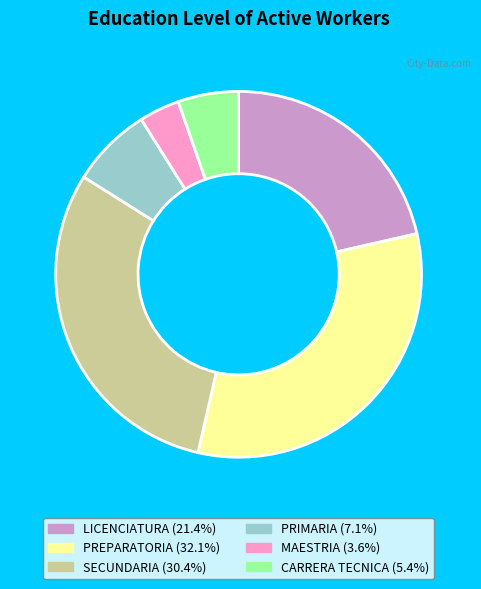

Which has a higher value, PRIMARIA or PREPARATORIA?

PREPARATORIA